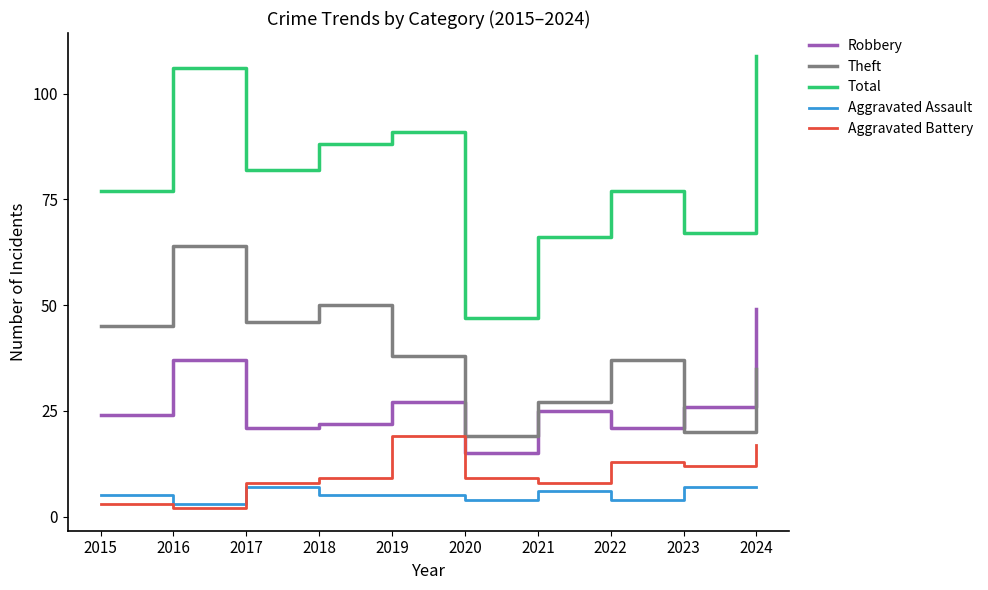

True or false: Aggravated Assault and Aggravated Battery intersect in this chart.

True